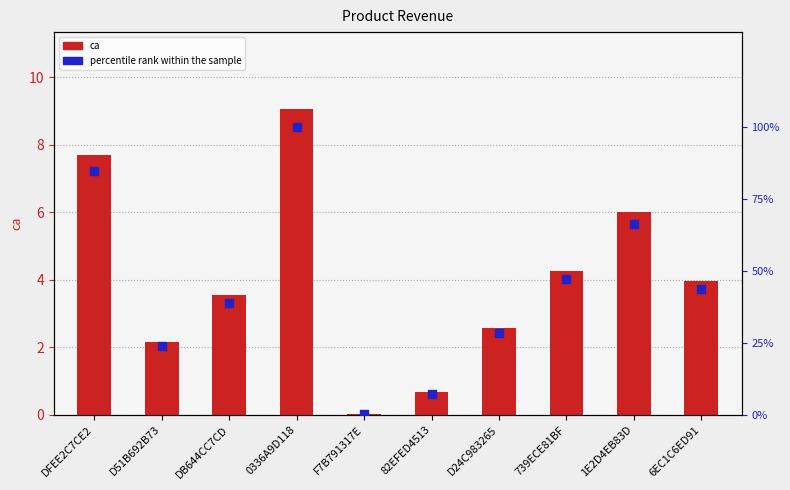

What is the total value across all series at 6EC1C6ED91?

47.6